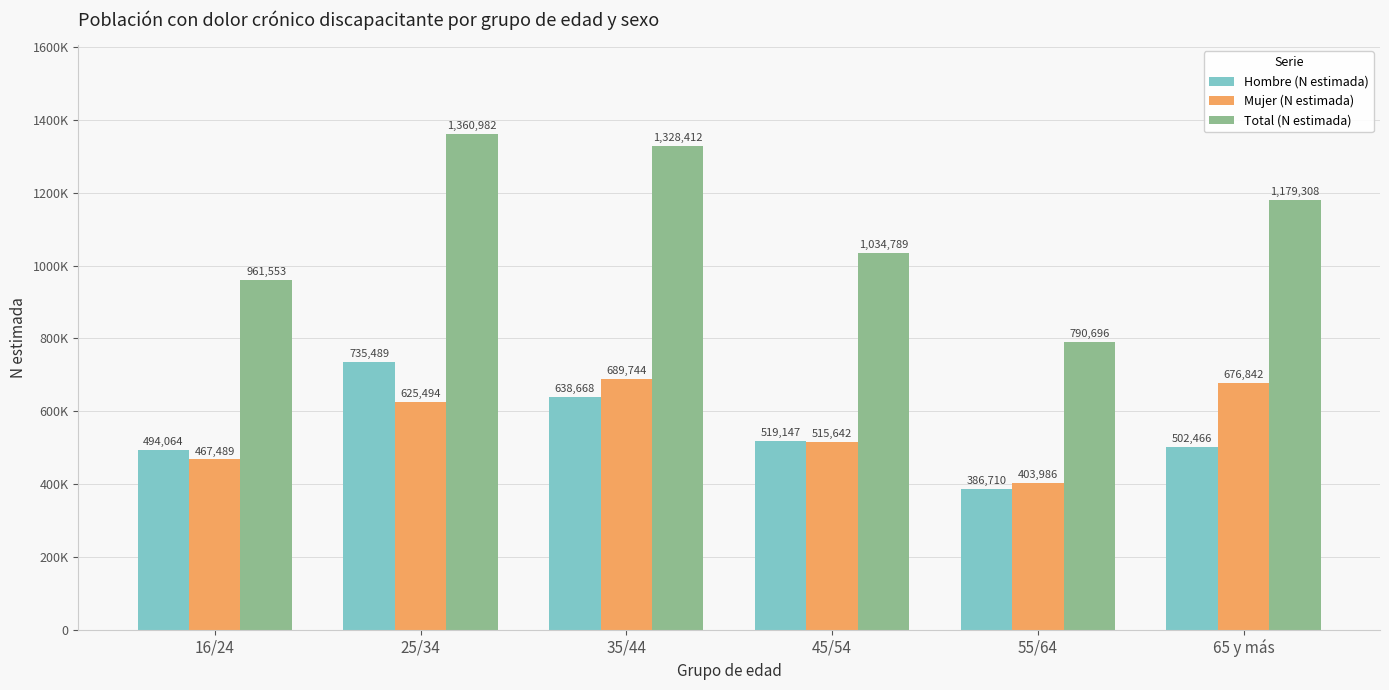

What is the sum of all Total (N estimada) values?

6655740